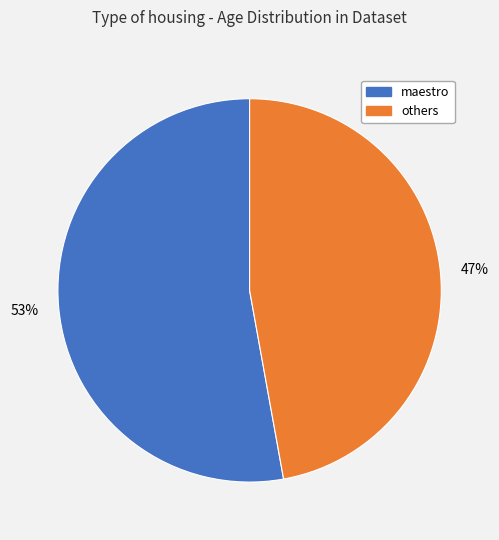

Does any single category account for the majority?

Yes